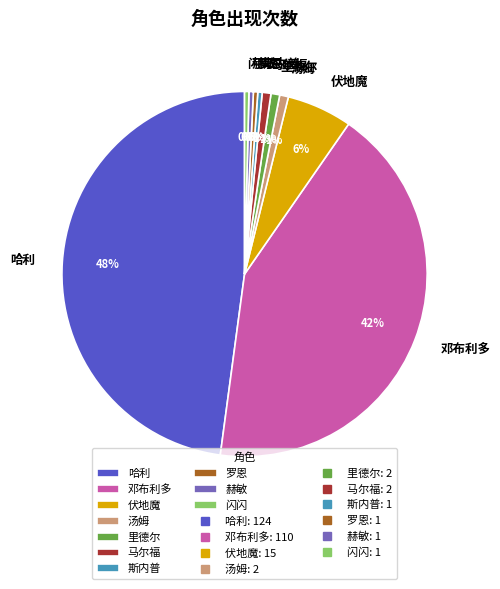

Do 马尔福 and 伏地魔 together represent more than half of the pie?

No